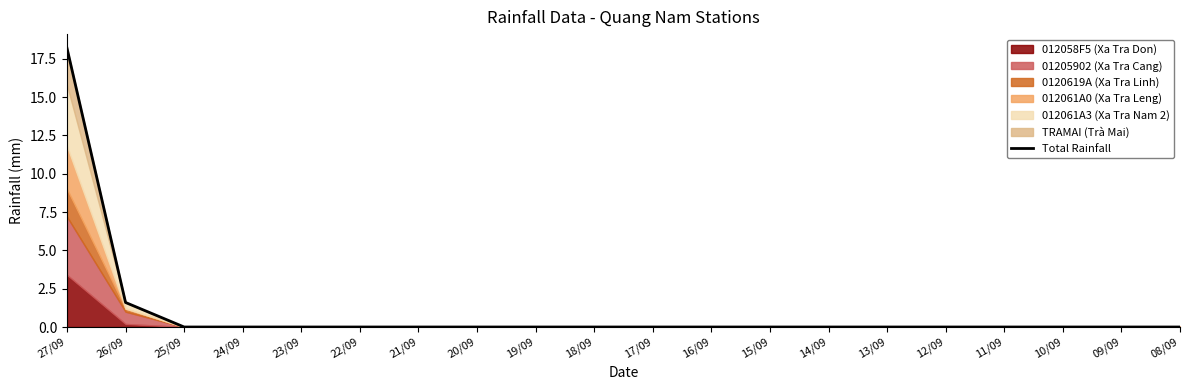

Which label corresponds to the smallest value in the chart?

25/09